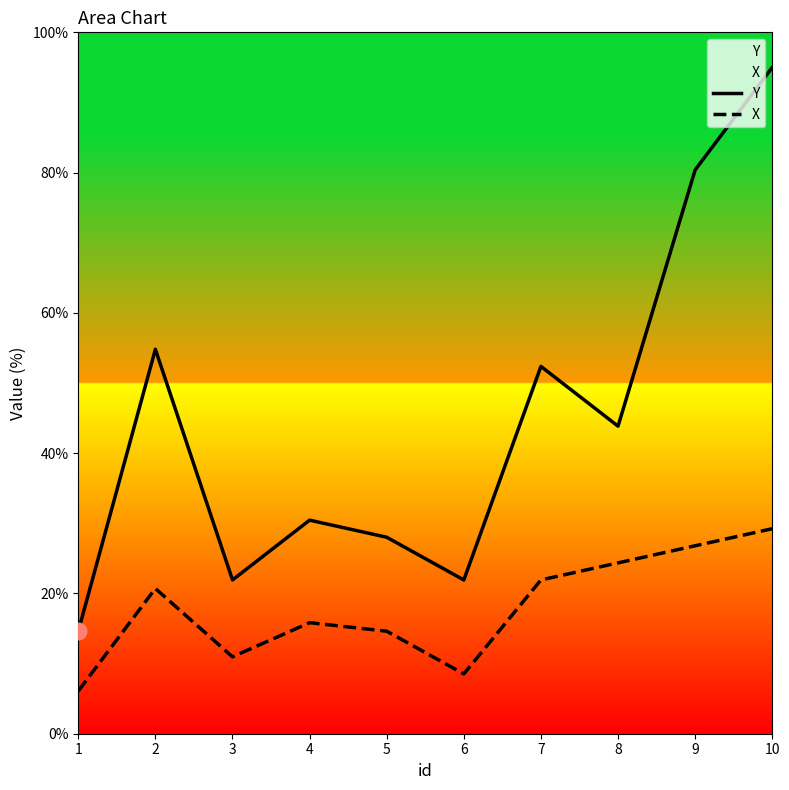

What is the value of the Y point at the 4th from the left?

30.4